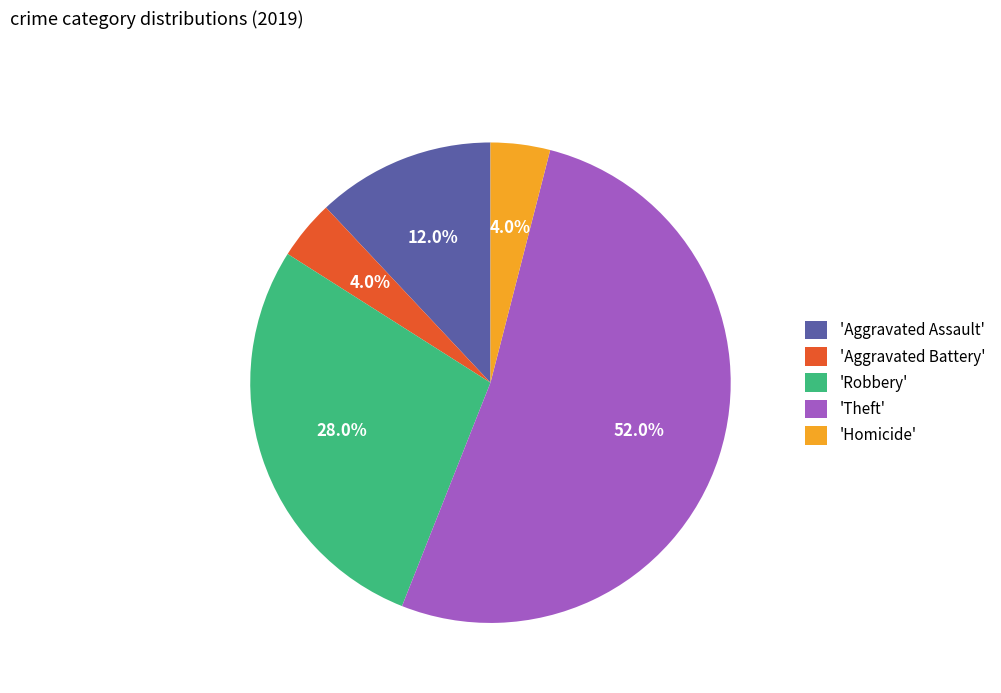

Does any single category account for the majority?

Yes